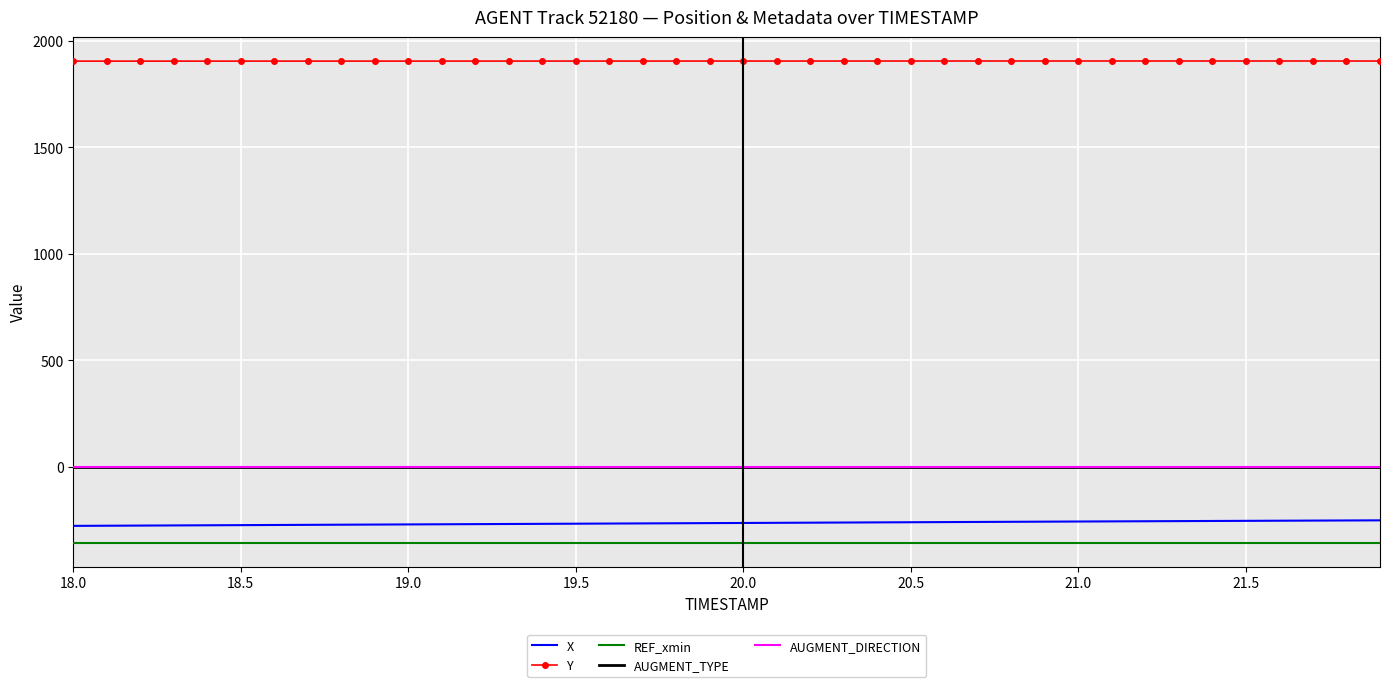

Which series has the largest total across all categories?

Y